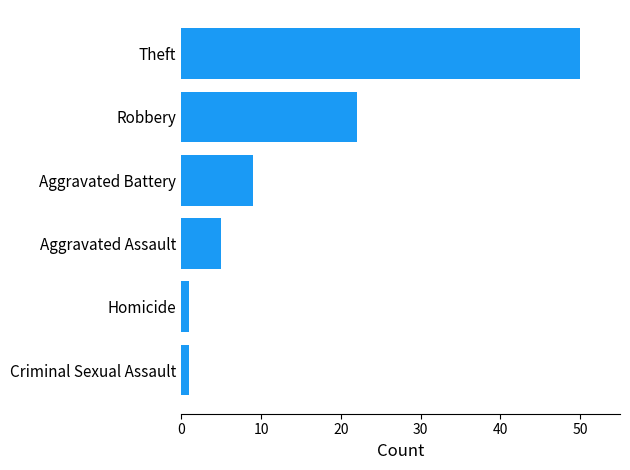

Reading bottom to top, what are all the values shown in this chart?

Criminal Sexual Assault=1	Homicide=1	Aggravated Assault=5	Aggravated Battery=9	Robbery=22	Theft=50